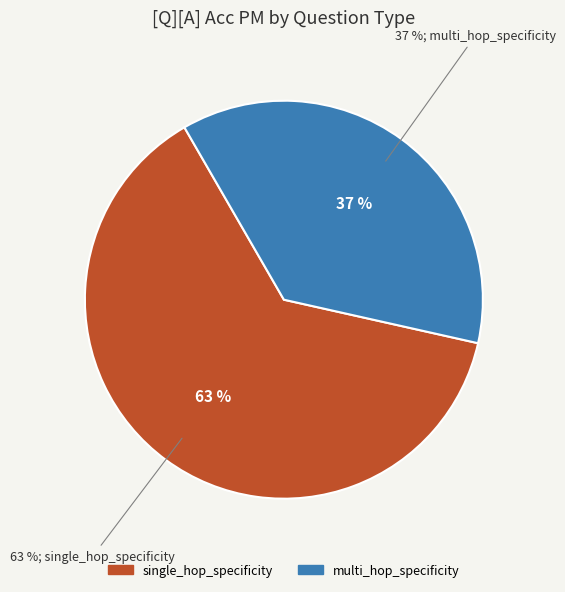

What is the change in value from single_hop_specificity to multi_hop_specificity?

-0.3